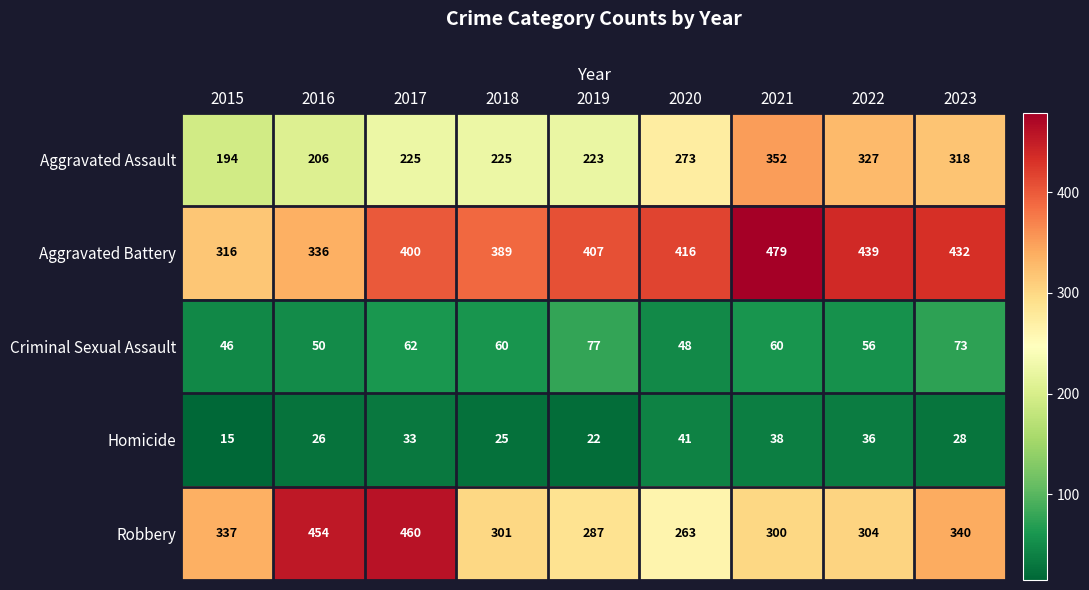

What is the spread (max minus min) of values at 2018?

364